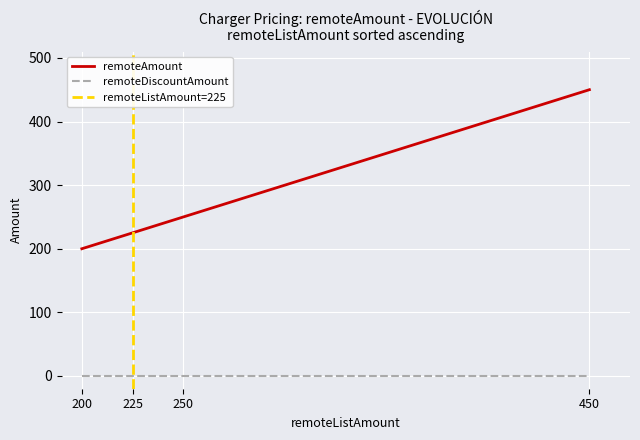

True or false: remoteAmount has a value of 169 at 450.

False